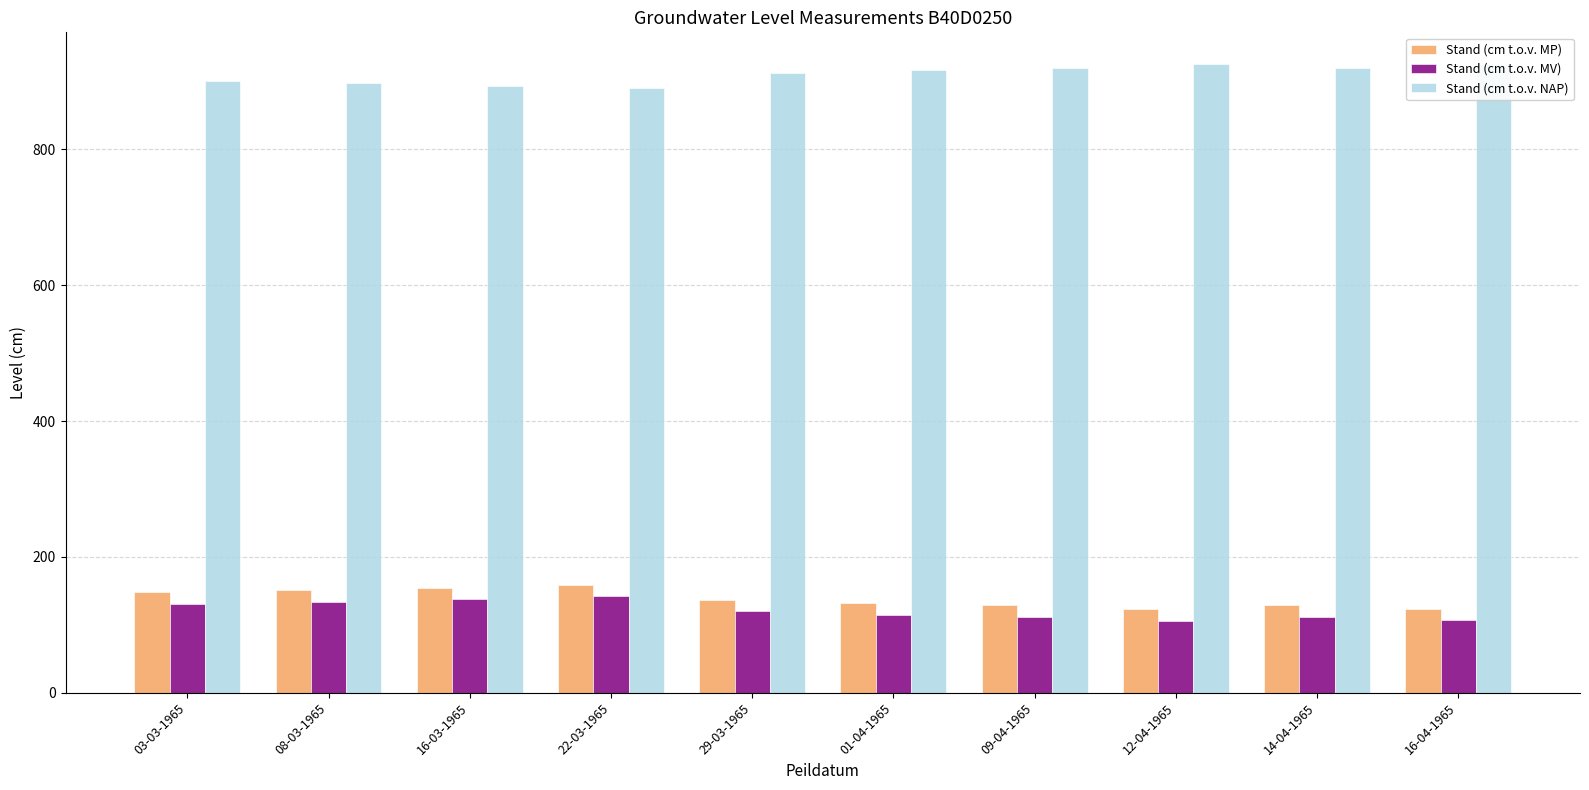

The Stand (cm t.o.v. MV) series shows 214 at 03-03-1965. True or false?

False